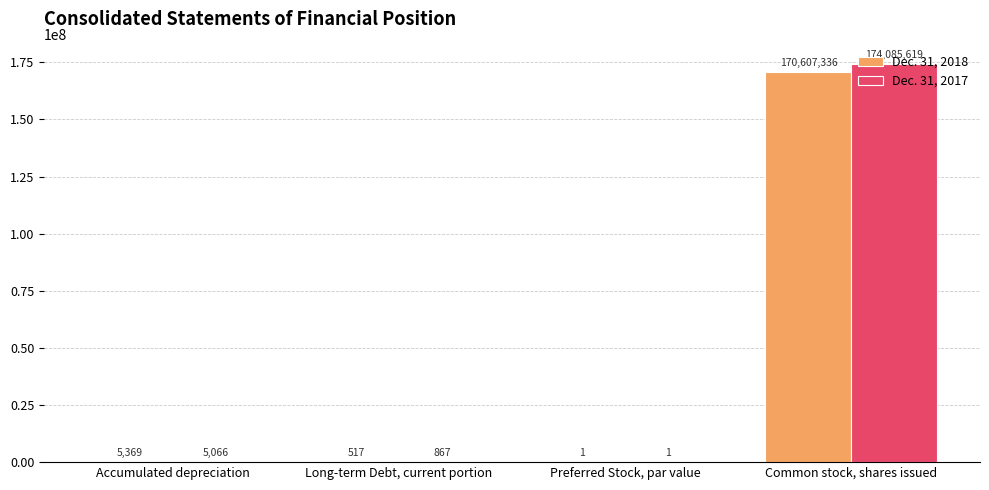

Is the value of Dec. 31, 2018 at Common stock, shares issued greater than the value of Dec. 31, 2017 at Common stock, shares issued?

No